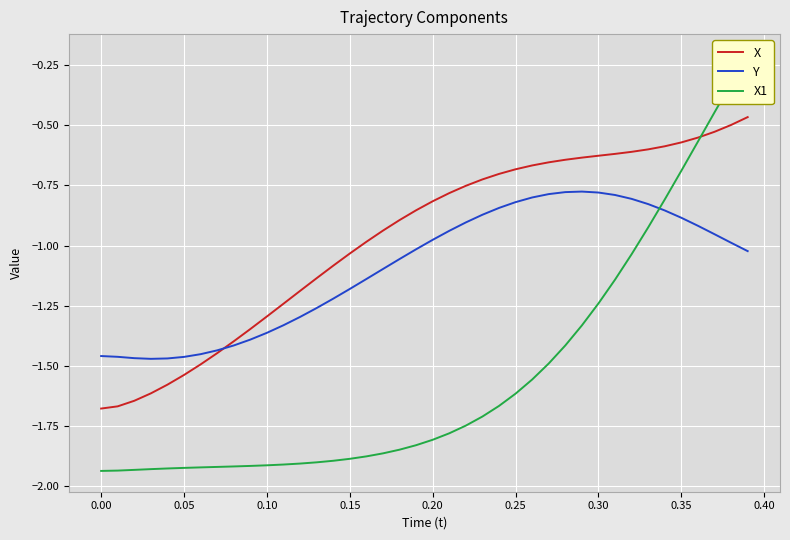

True or false: X has a value of -0.3 at 0.30.

False